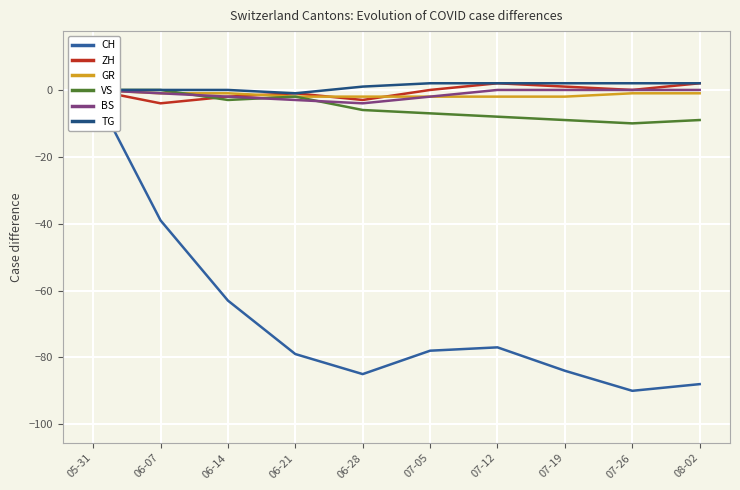

Which category has the highest value in the TG series?

07-05